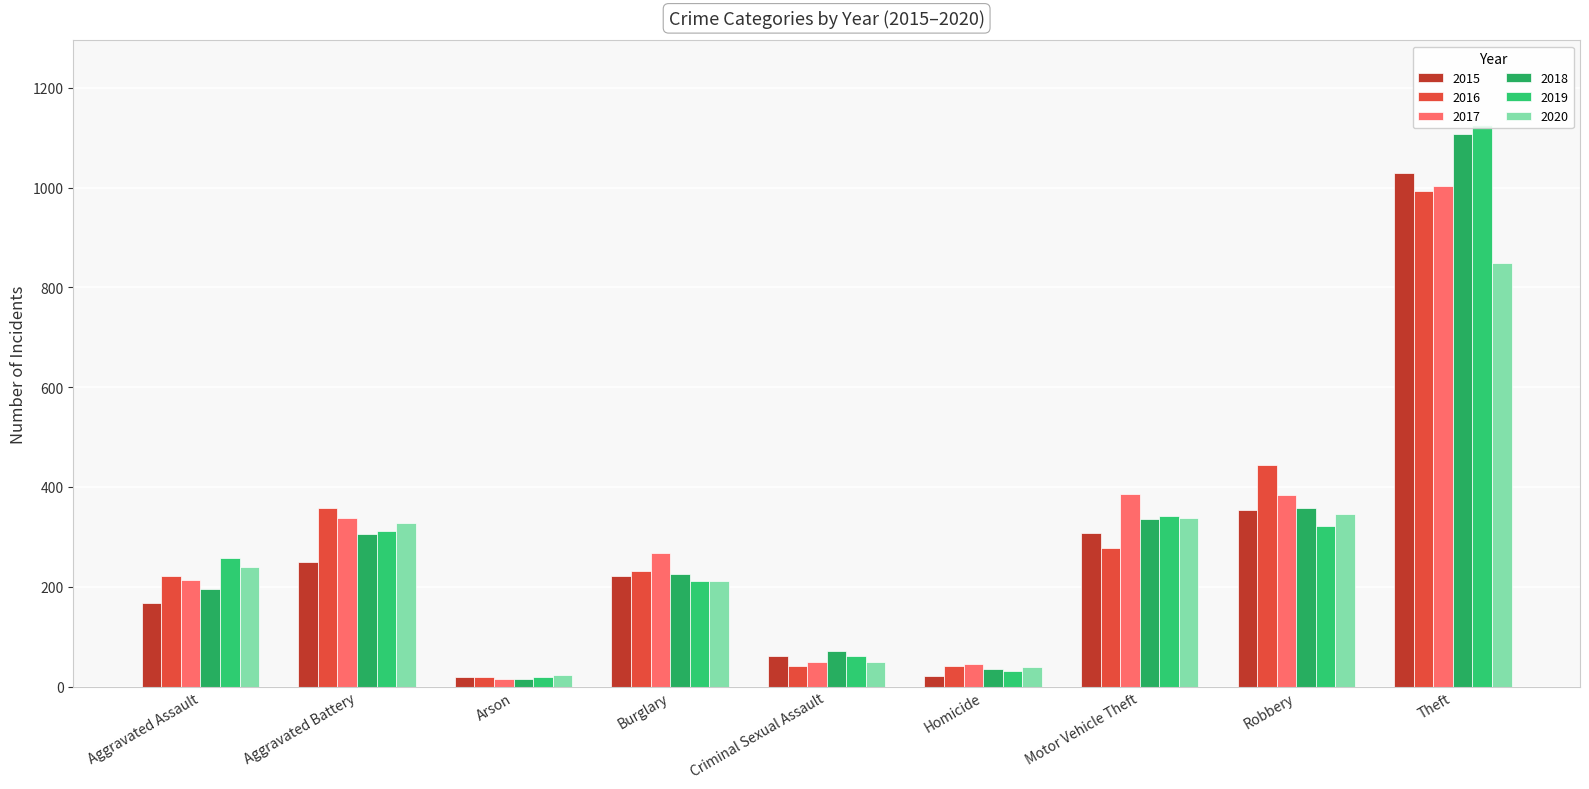

True or false: 2016 has a value of 32 at Arson.

False